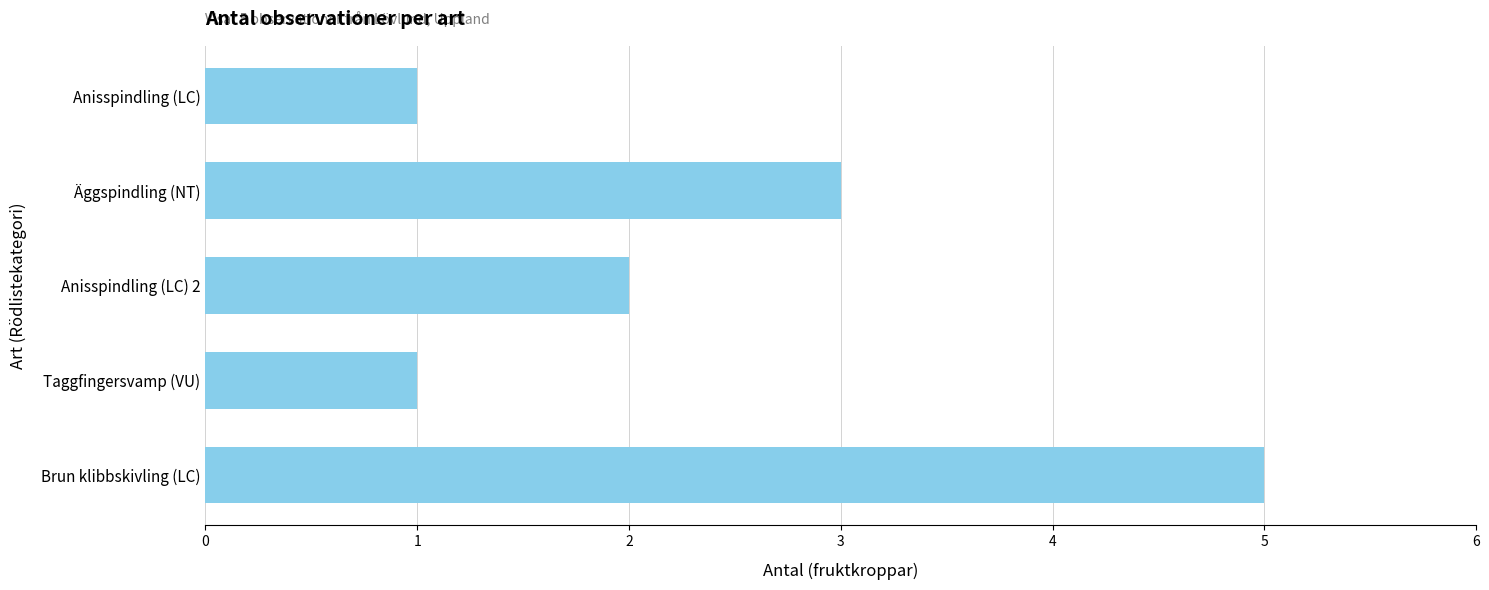

The chart shows a value of 0 at Taggfingersvamp (VU). True or false?

False